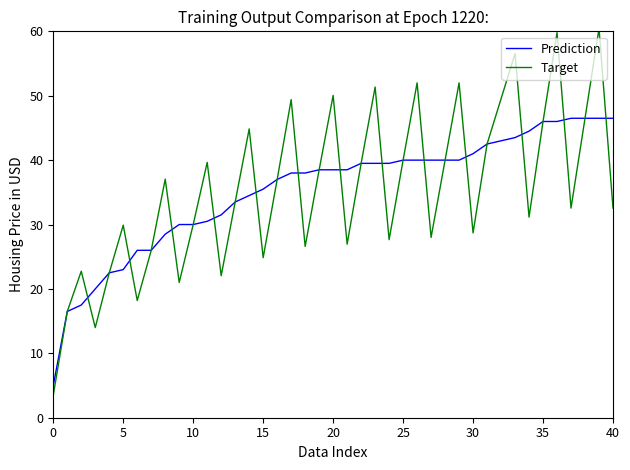

True or false: Target and Prediction cross at least once.

True